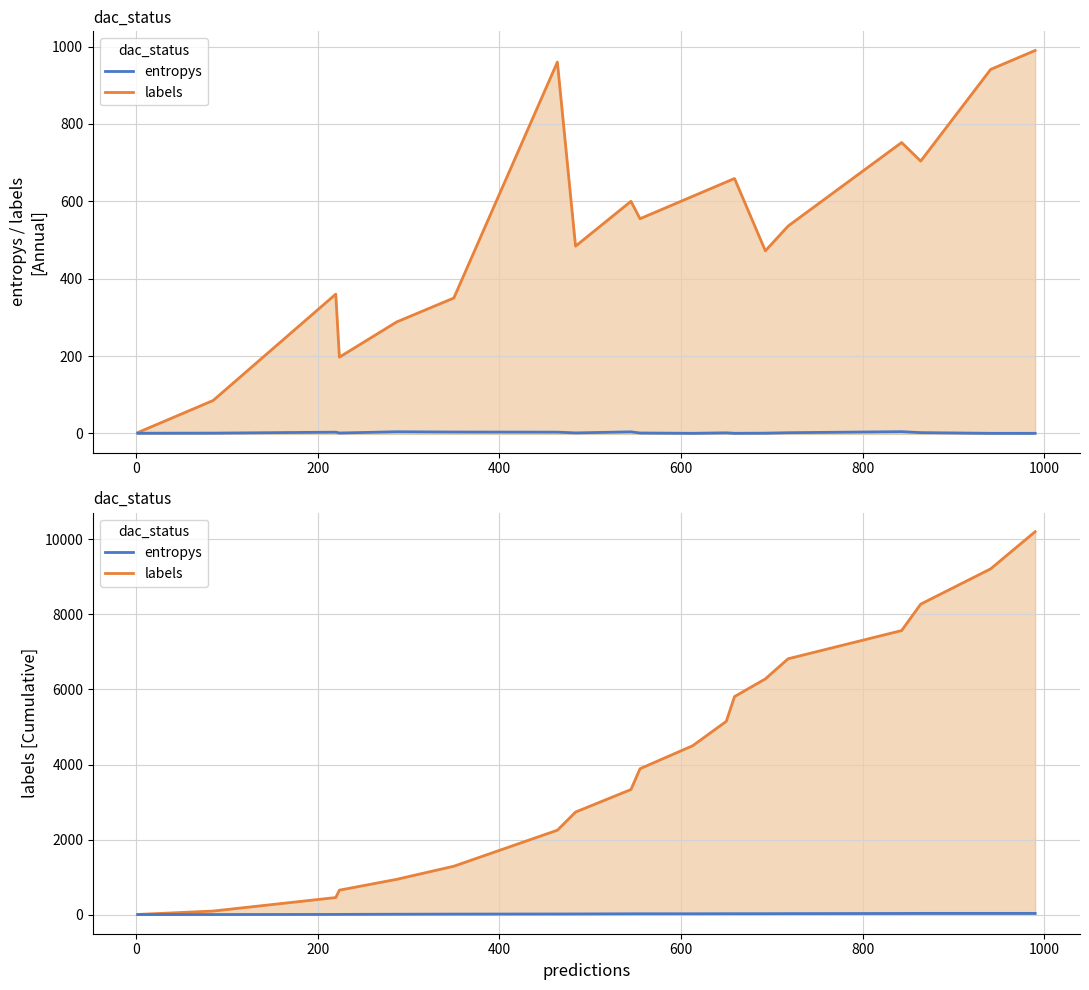

True or false: entropys and labels (cumulative) cross at least once.

False